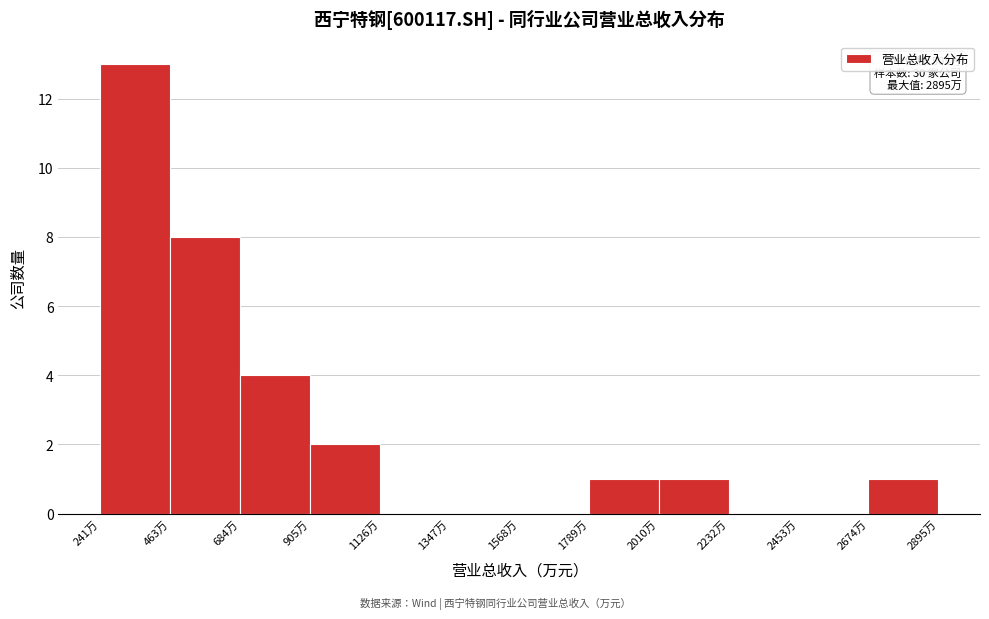

Reading left to right, transcribe all the data shown in this chart.

241万=13	463万=8	684万=4	905万=2	1126万=0	1347万=0	1568万=0	1789万=1	2010万=1	2232万=0	2453万=0	2674万=1